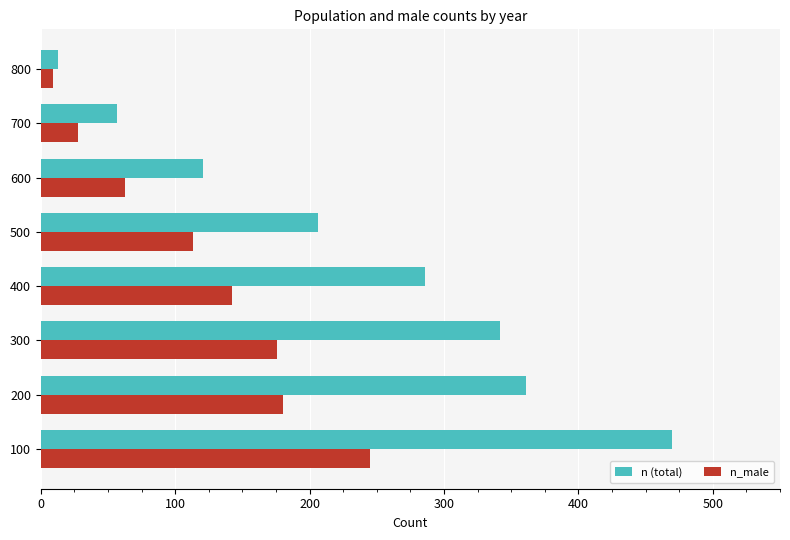

Which series has the largest total across all categories?

n (total)